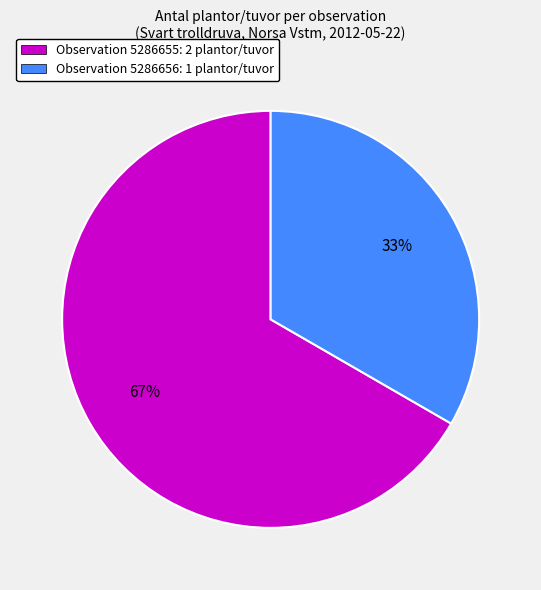

Is it true that Observation 5286656: 1 plantor/tuvor is 33% of the pie?

True